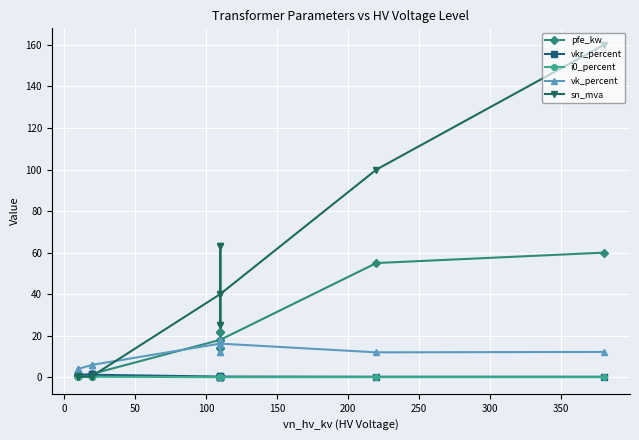

Reading left to right, extract all data points from this chart.

pfe_kw: 0.9	1.2	0.6	0.8	1.4	1.6	18.0	22.0	14.0	22.0	14.0	18.0	55.0	60.0
vkr_percent: 1.3	1.1	1.2	1.4	1.4	1.2	0.3	0.3	0.4	0.3	0.4	0.3	0.3	0.2
i0_percent: 0.2	0.2	0.2	0.3	0.3	0.3	0.1	0.0	0.1	0.0	0.1	0.1	0.1	0.1
vk_percent: 4.0	4.0	4.0	6.0	6.0	6.0	16.2	18.0	12.0	18.0	12.0	16.2	12.0	12.2
sn_mva: 0.4	0.6	0.2	0.2	0.4	0.6	40.0	63.0	25.0	63.0	25.0	40.0	100.0	160.0